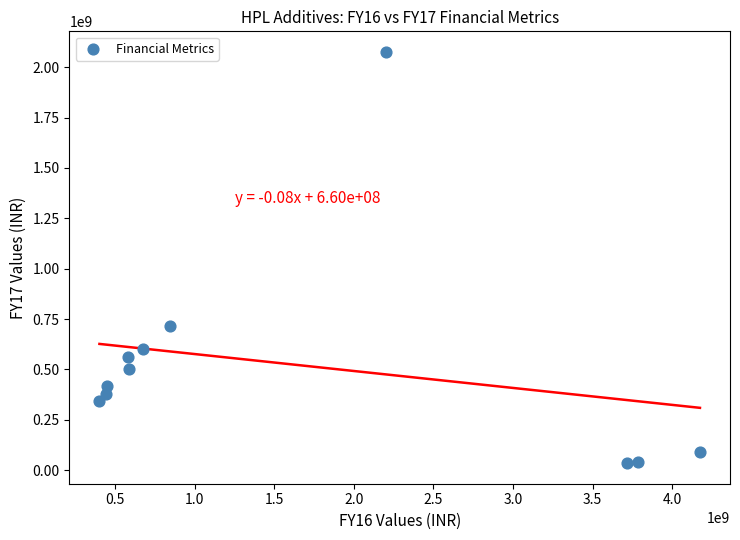

What Y value in the scatter plot is closest to 1055200000?

715900000